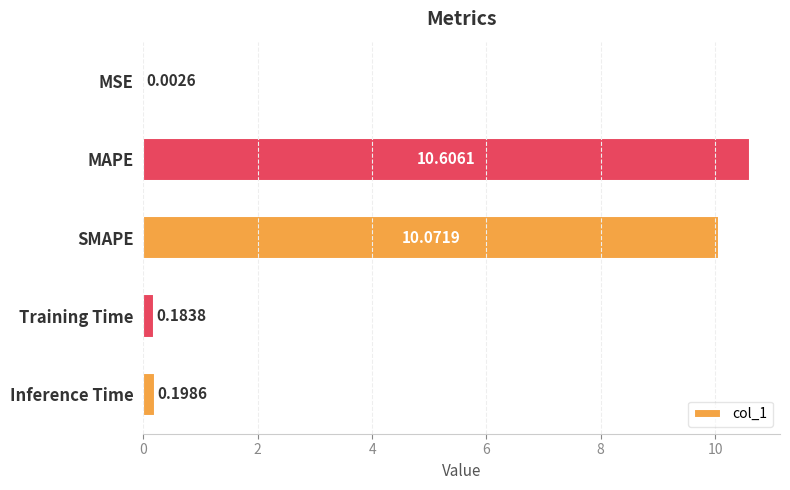

How many series are shown in this chart?

1